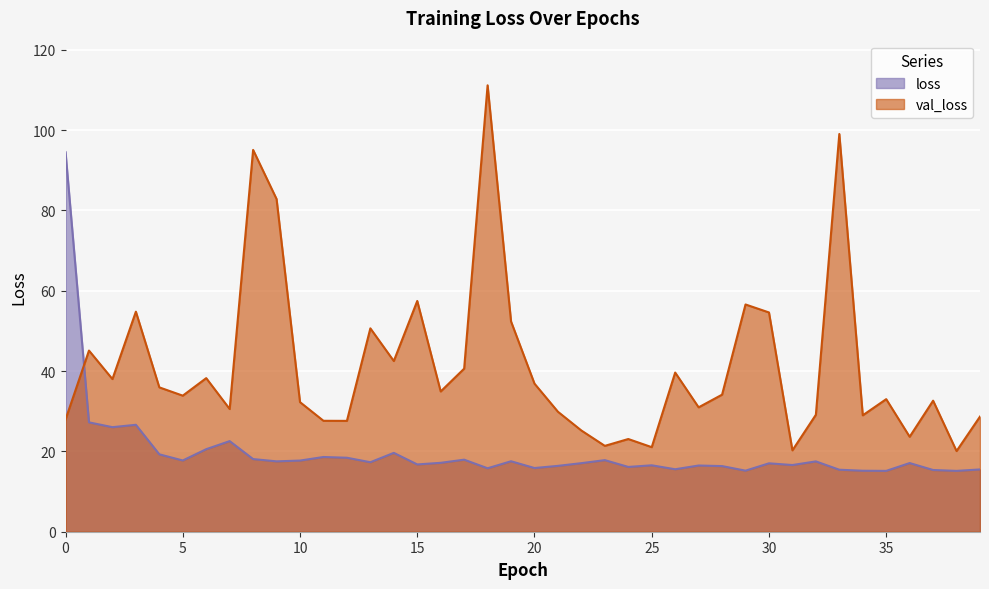

How many lines are shown in the chart?

2